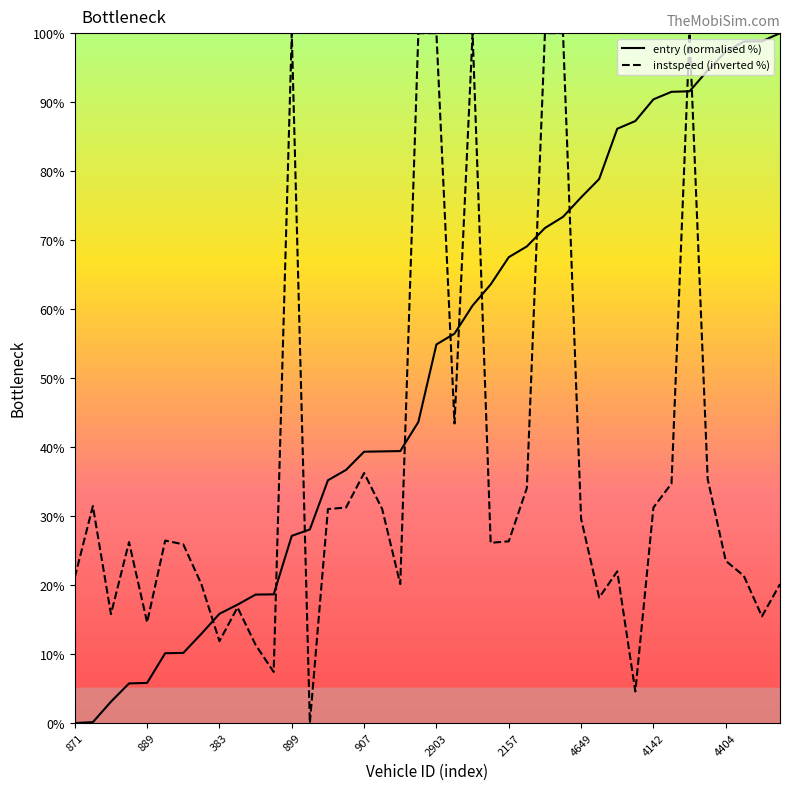

What is the maximum value for instspeed (inverted %)?

100.0